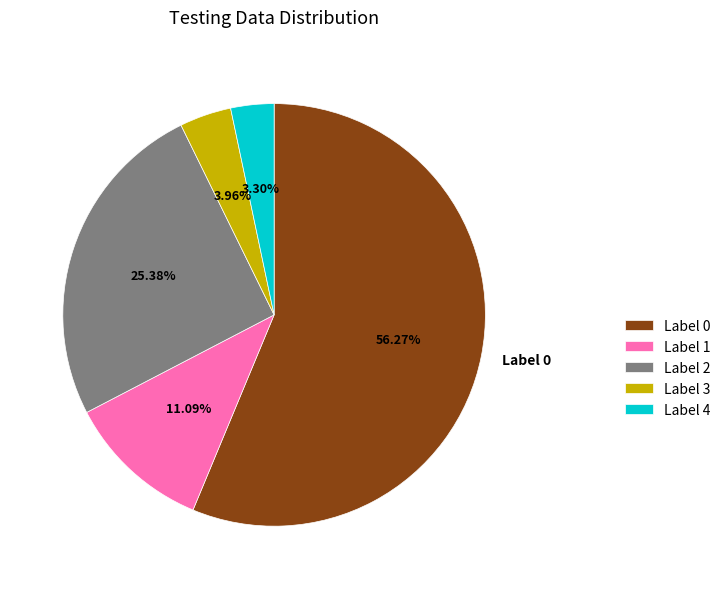

Do Label 2 and Label 0 together represent more than half of the pie?

Yes